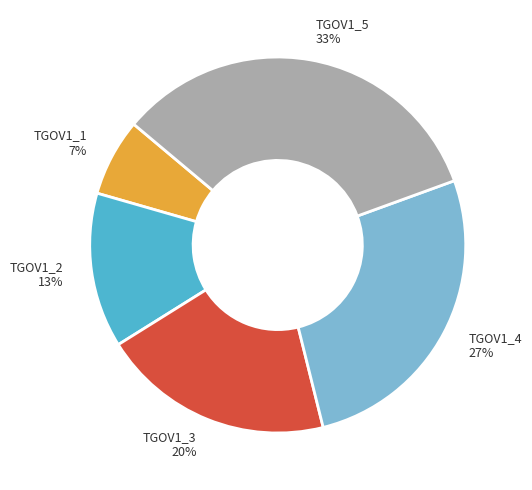

Approximately how many times larger is the value at TGOV1_4 compared to TGOV1_5?

0.8